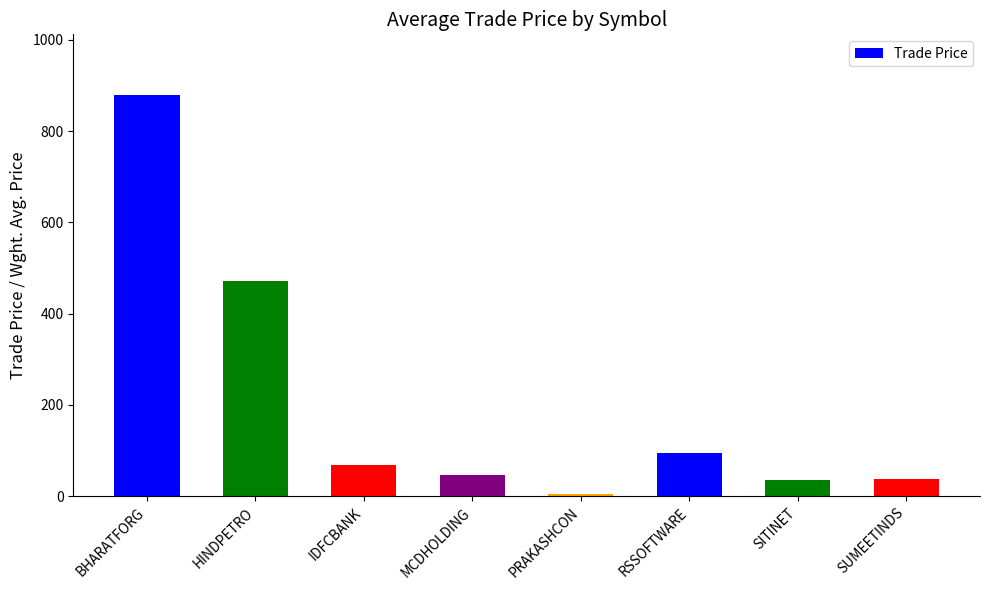

What is the smallest value displayed?

5.7